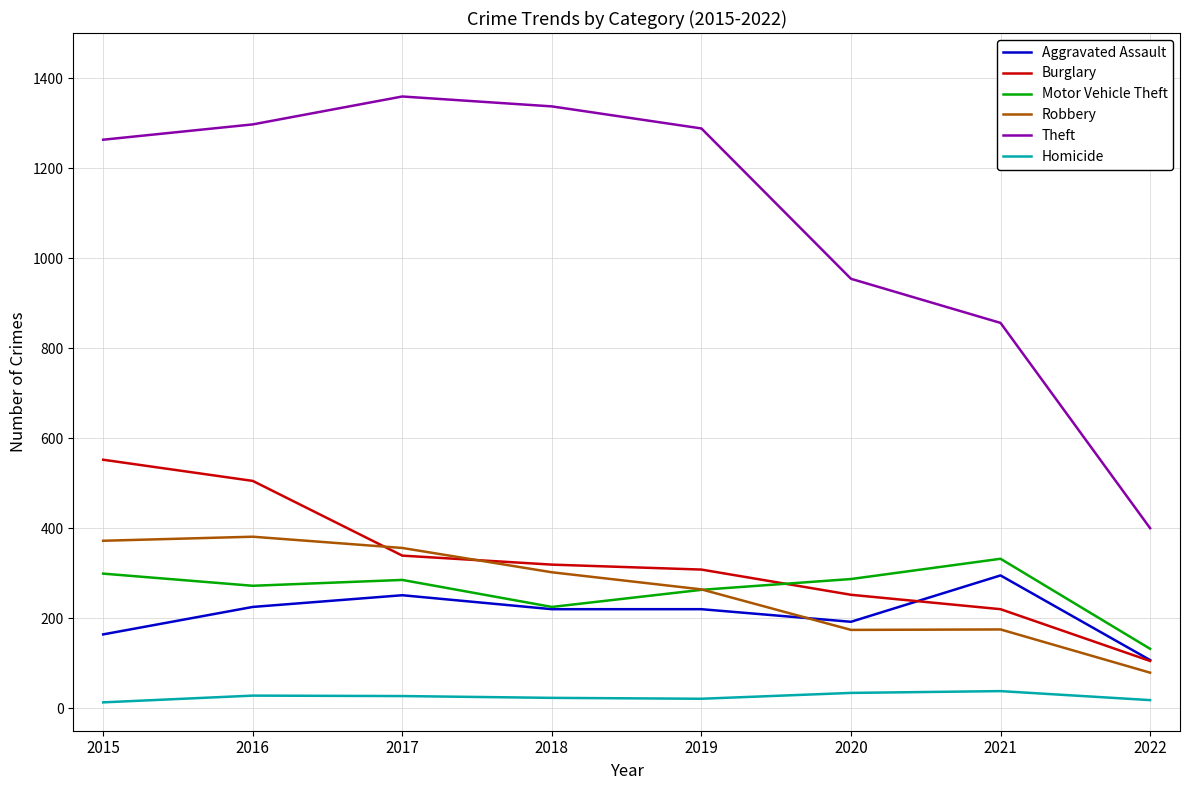

What is the sum of the Burglary values at 2015 and 2018?

871